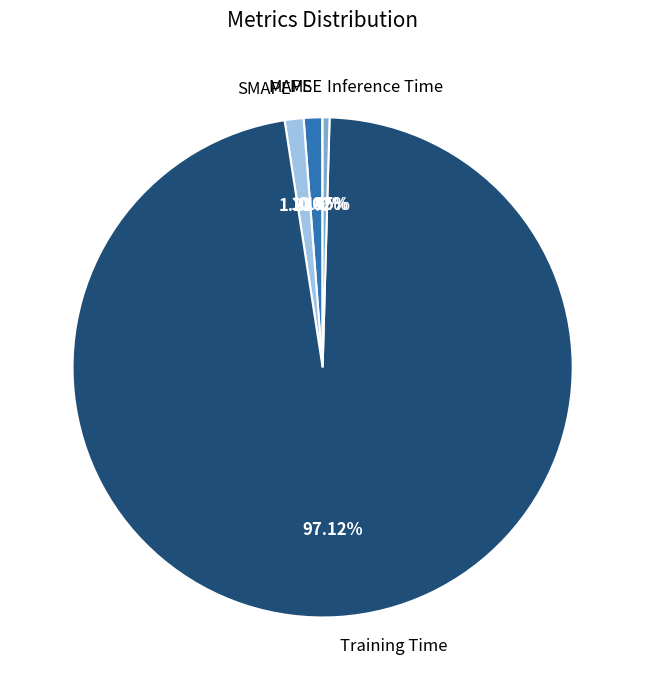

Is there a majority slice in this chart?

Yes